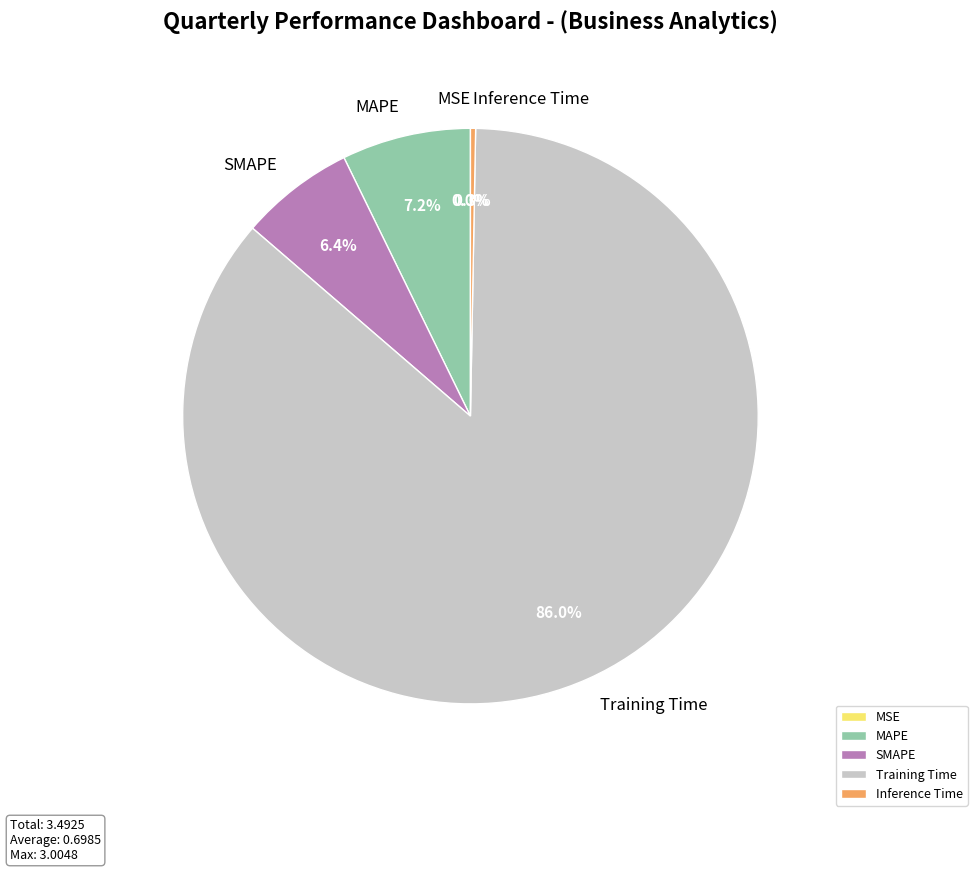

Is it true that MSE is 0% of the pie?

True